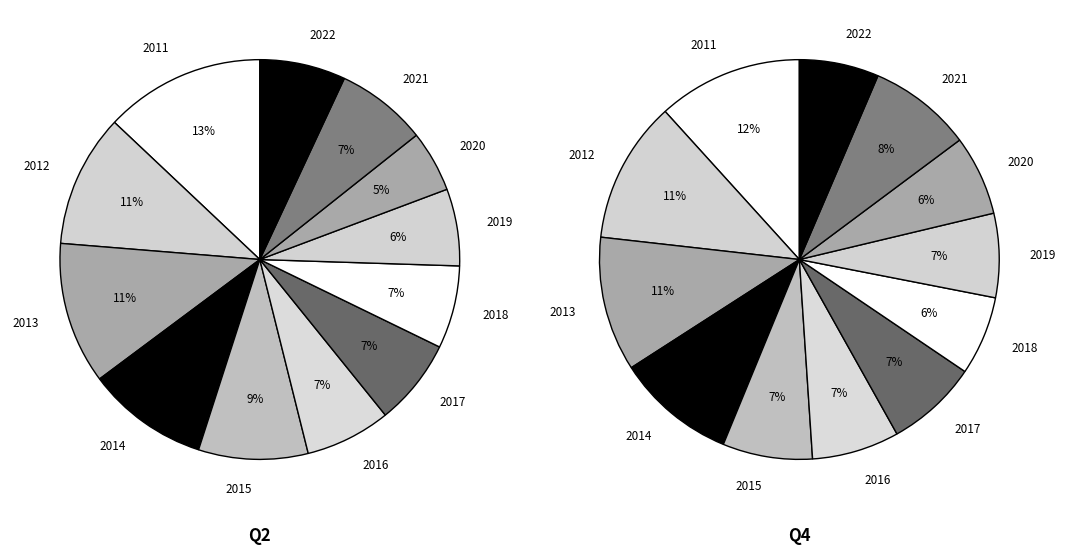

The 2015 slice represents 21% of the pie. True or false?

False